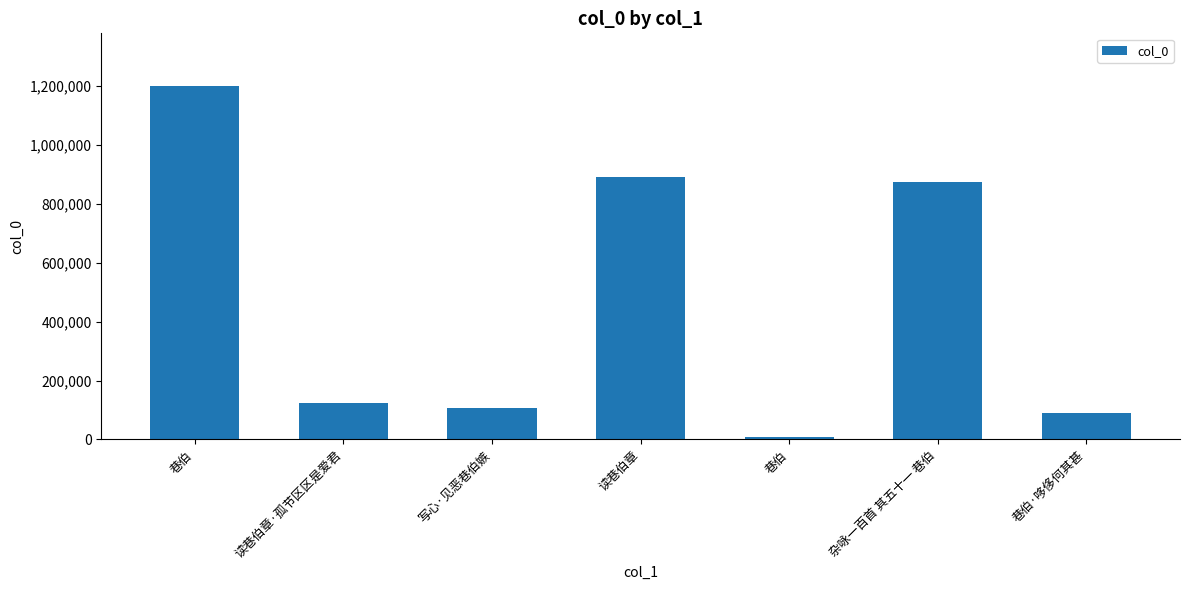

Is it true that the value at 巷伯·哆侈何其甚 is 22773?

False